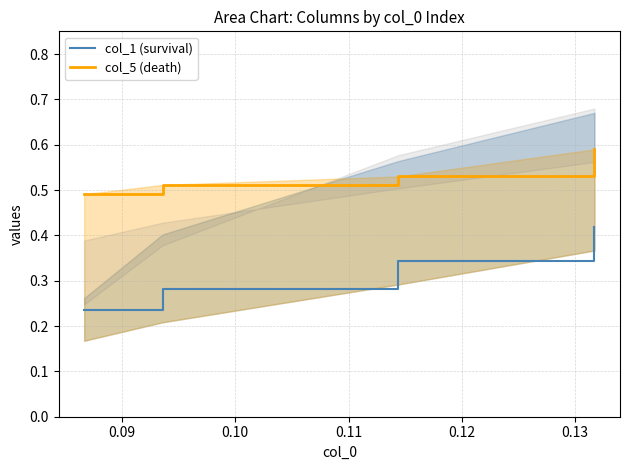

How many col_1 (survival) values are between 0 and 1?

4